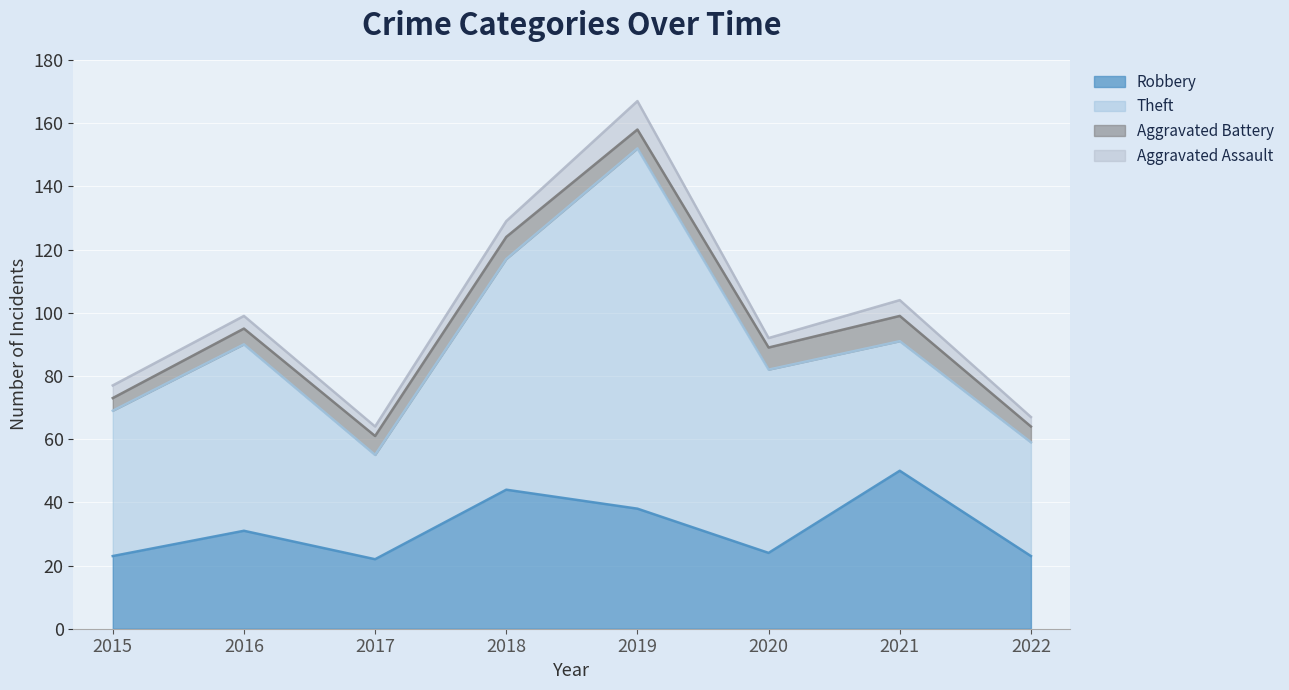

Where do Theft and Robbery first cross each other?

2020 and 2021